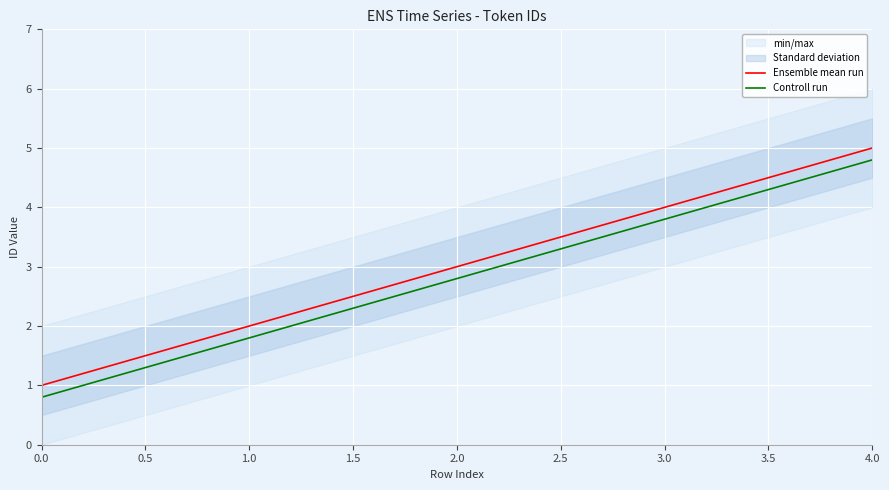

What is the approximate value of Ensemble mean run at 2.0?

3.0